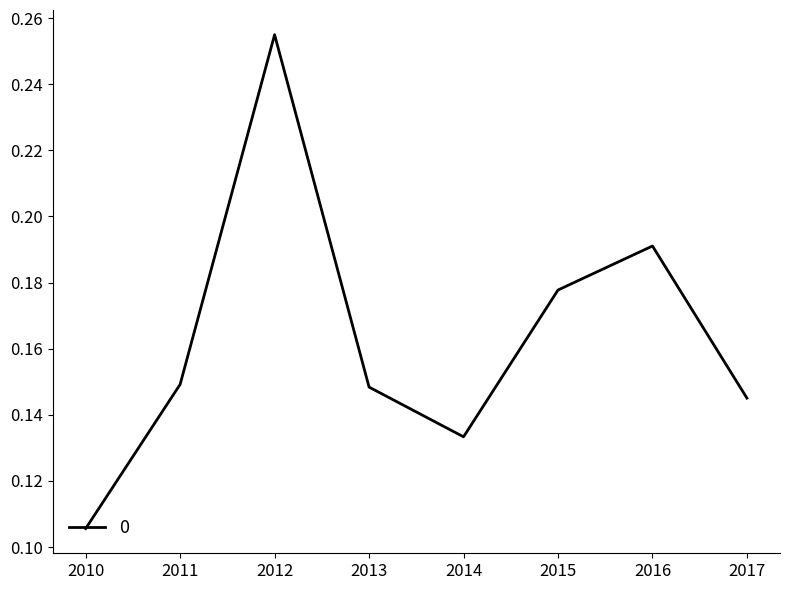

The value at 2016 is 0.1. True or false?

False